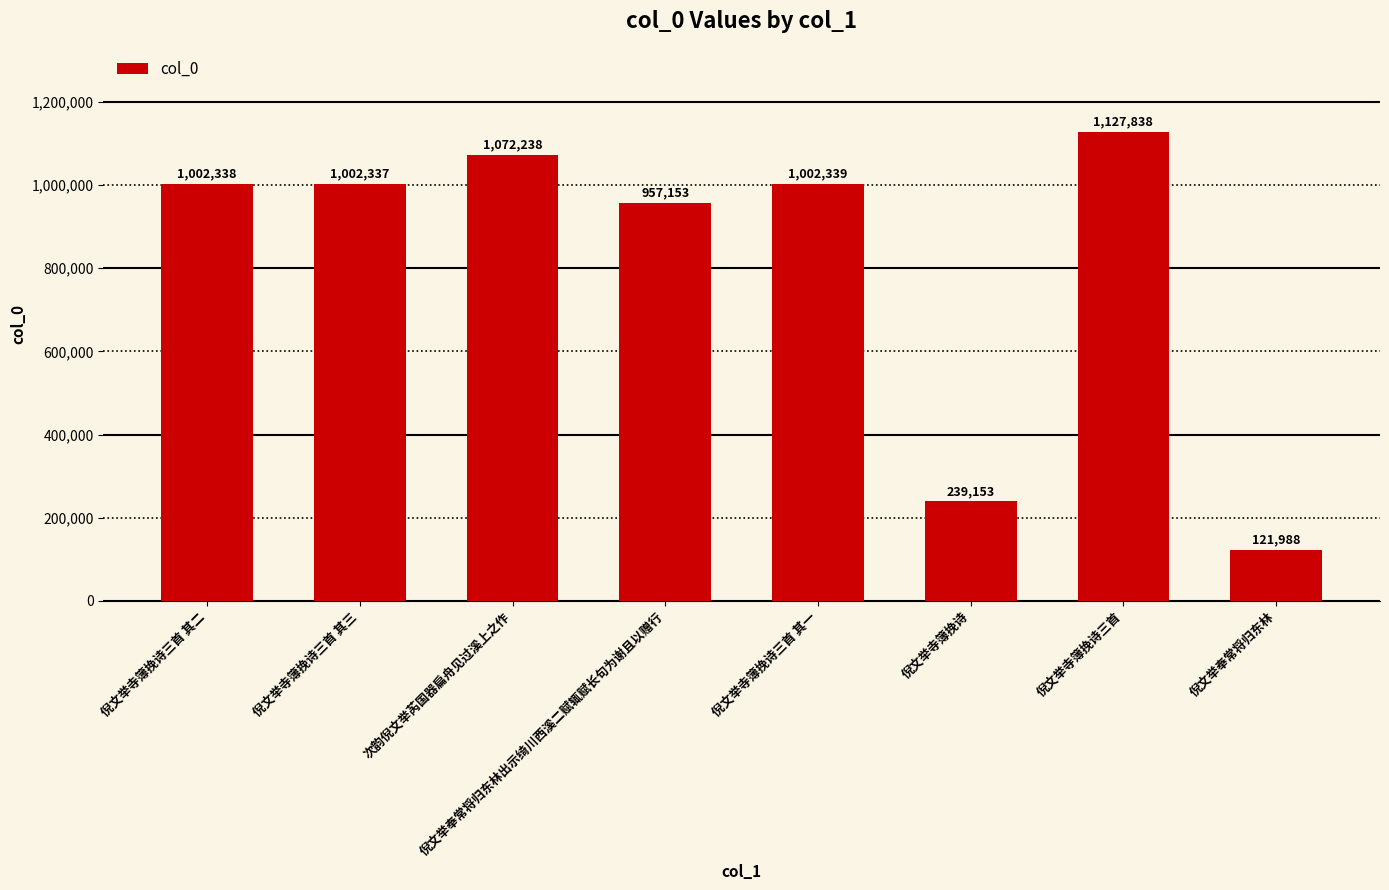

What is the greatest value displayed?

1127838